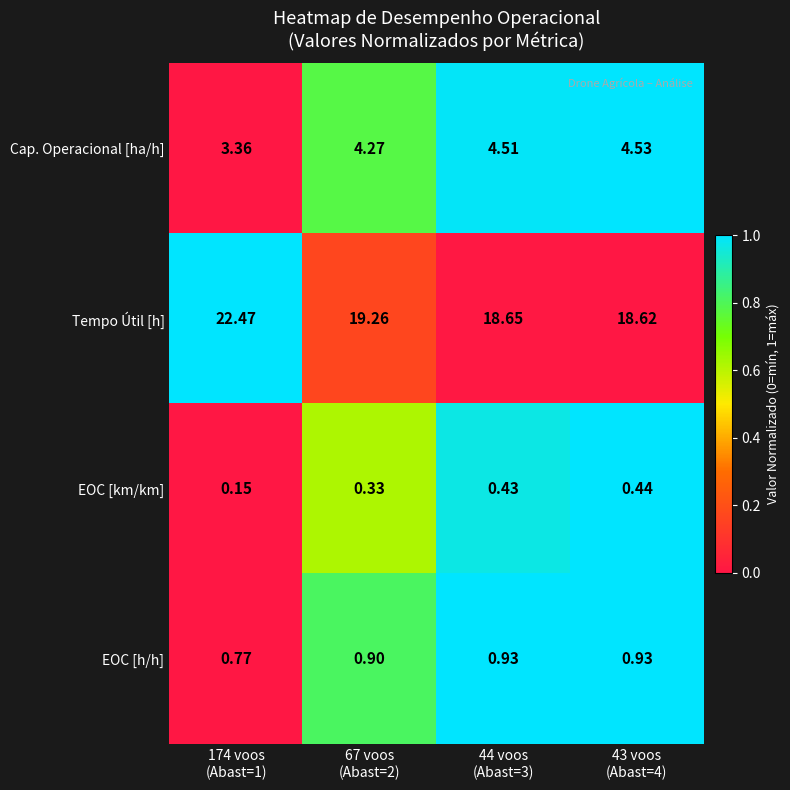

Which series has the largest total across all categories?

Tempo Útil [h]